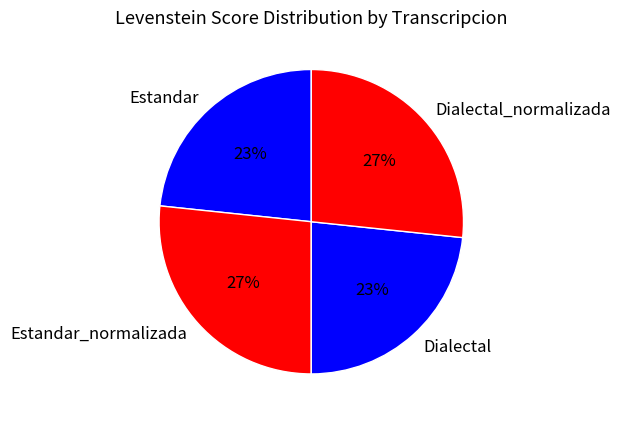

Is it true that Estandar is 23% of the pie?

True